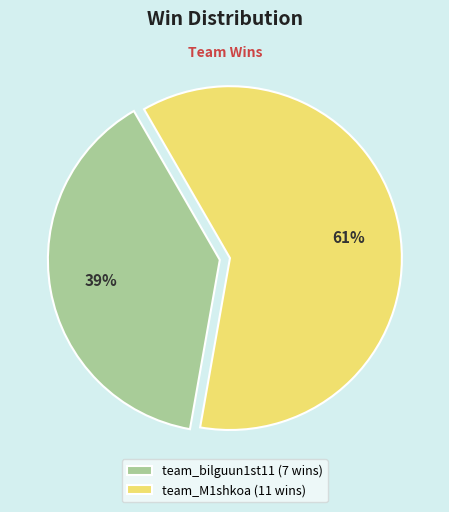

True or false: team_bilguun1st11 accounts for 39% of the total.

True